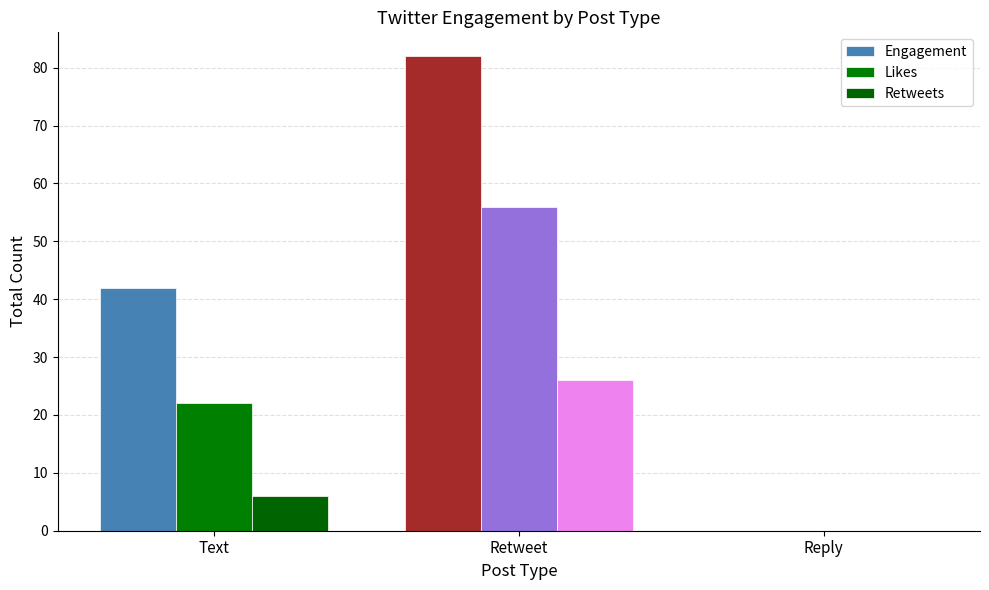

Reading left to right, what are all the values shown in this chart?

Engagement: Text=42	Retweet=82	Reply=0
Likes: Text=22	Retweet=56	Reply=0
Retweets: Text=6	Retweet=26	Reply=0